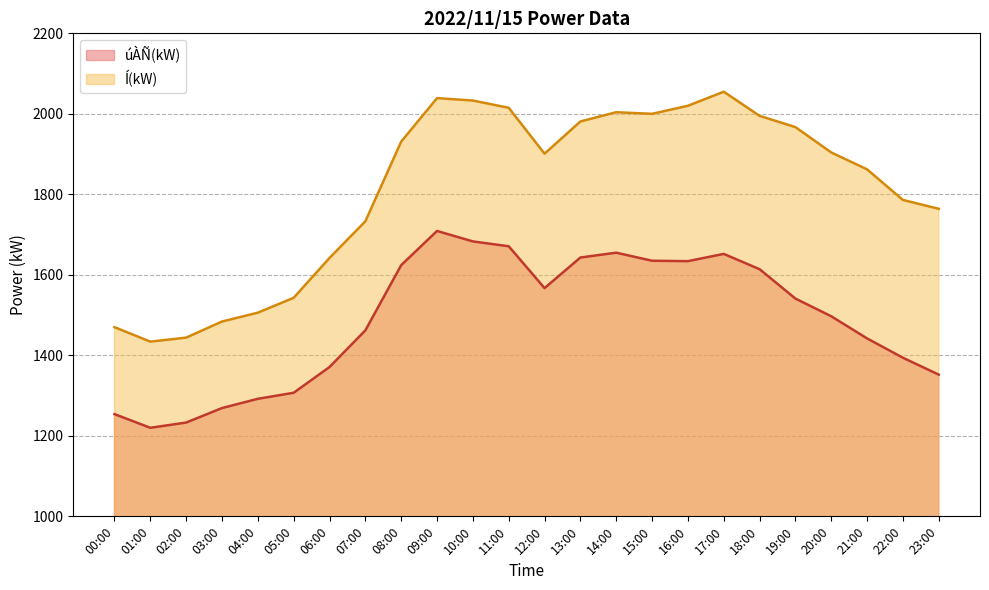

Reading left to right, extract all data points from this chart.

úÀÑ(kW): 1254	1220	1233	1269	1292	1307	1371	1462	1624	1709	1683	1671	1567	1643	1655	1635	1634	1652	1614	1541	1497	1442	1394	1352
Í(kW): 1470	1434	1444	1484	1506	1543	1642	1733	1931	2039	2033	2015	1901	1981	2004	2000	2020	2055	1995	1967	1904	1862	1786	1764